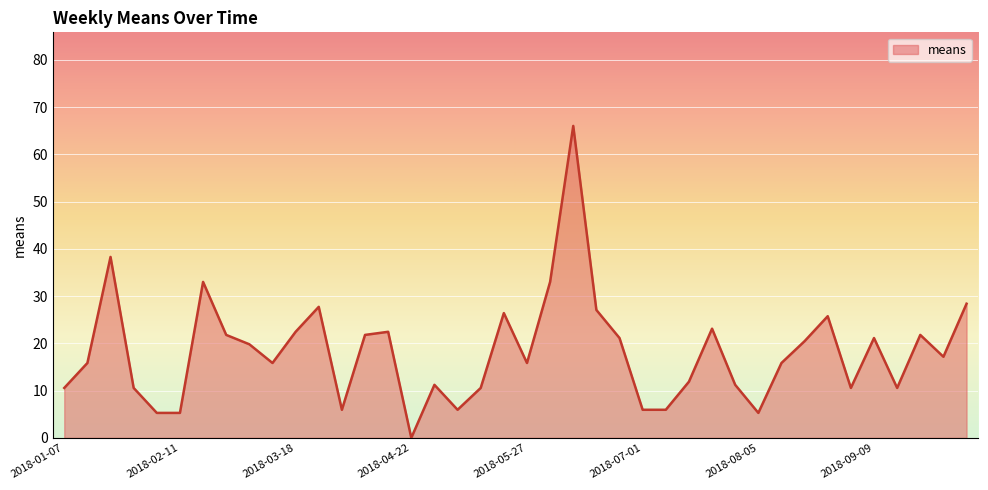

What is the greatest value displayed?

66.0